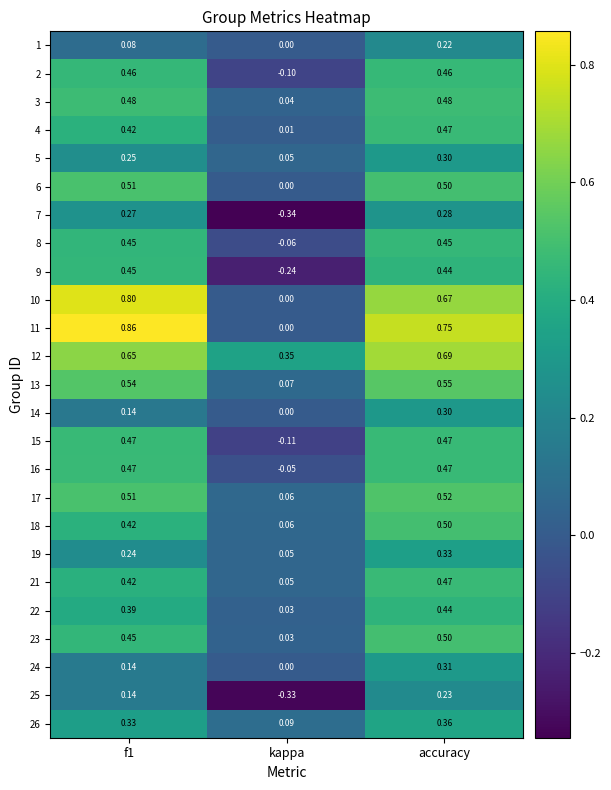

Is the value of 17 at kappa greater than the value of 26 at f1?

No